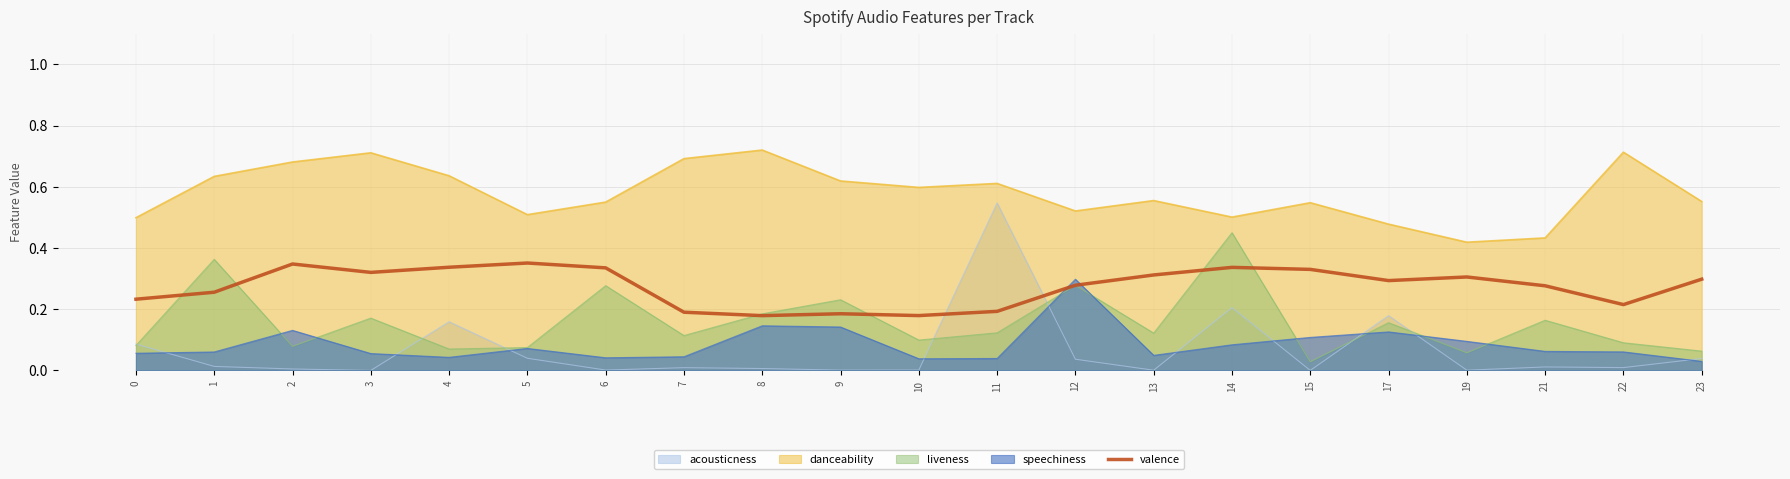

How many values are between 0 and 1?

21